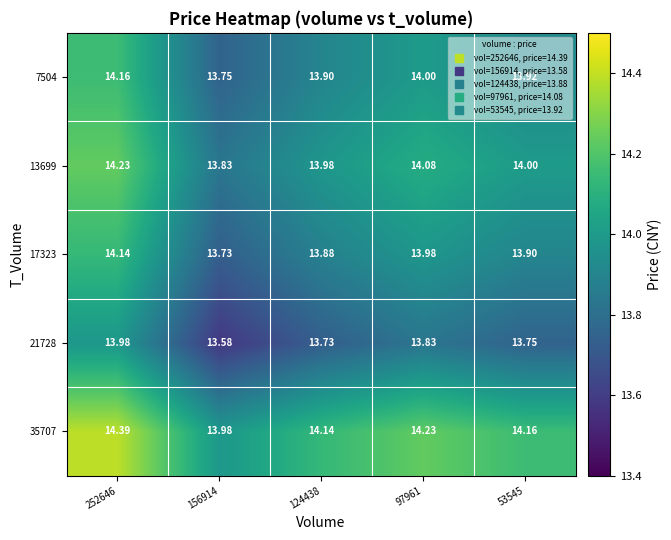

Is the value of 35707 at 124438 greater than the value of 21728 at 156914?

Yes